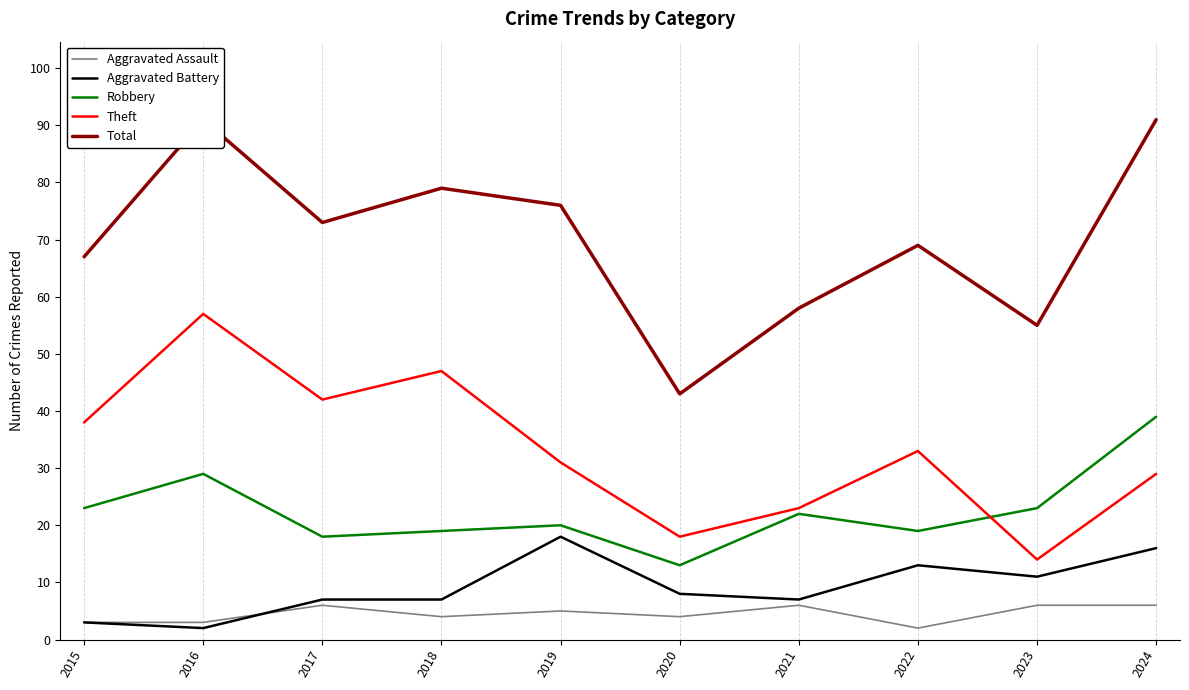

The value of Aggravated Battery at 2023 is 11. True or false?

True